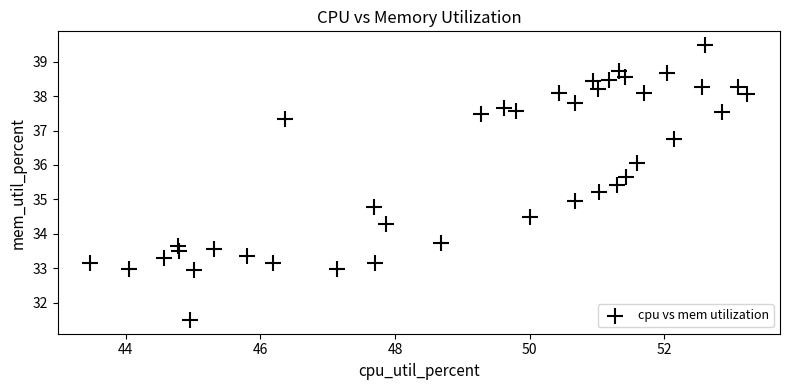

What is the range of X values (max minus min)?

9.7